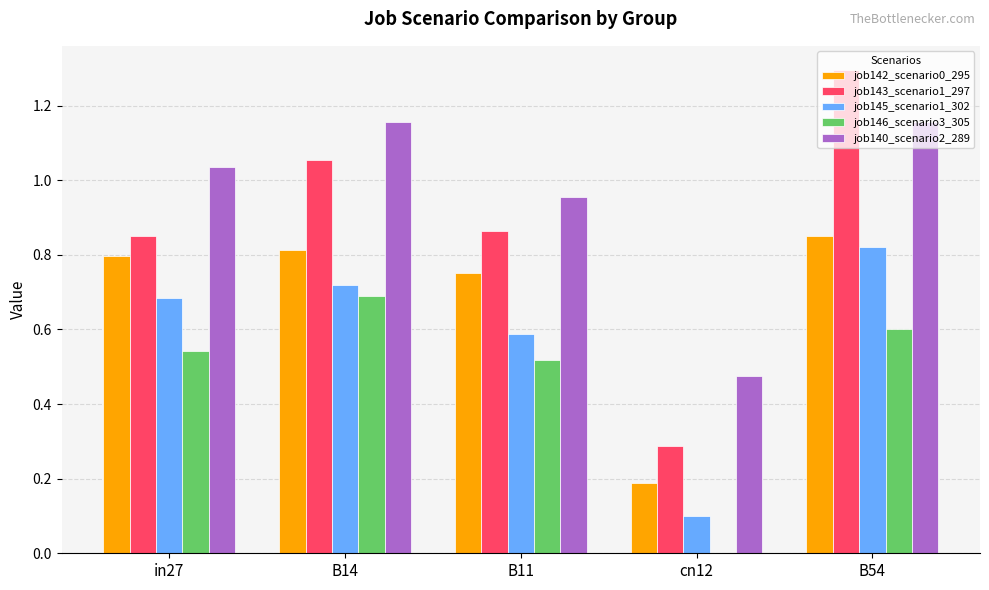

How many distinct data groups are displayed?

5